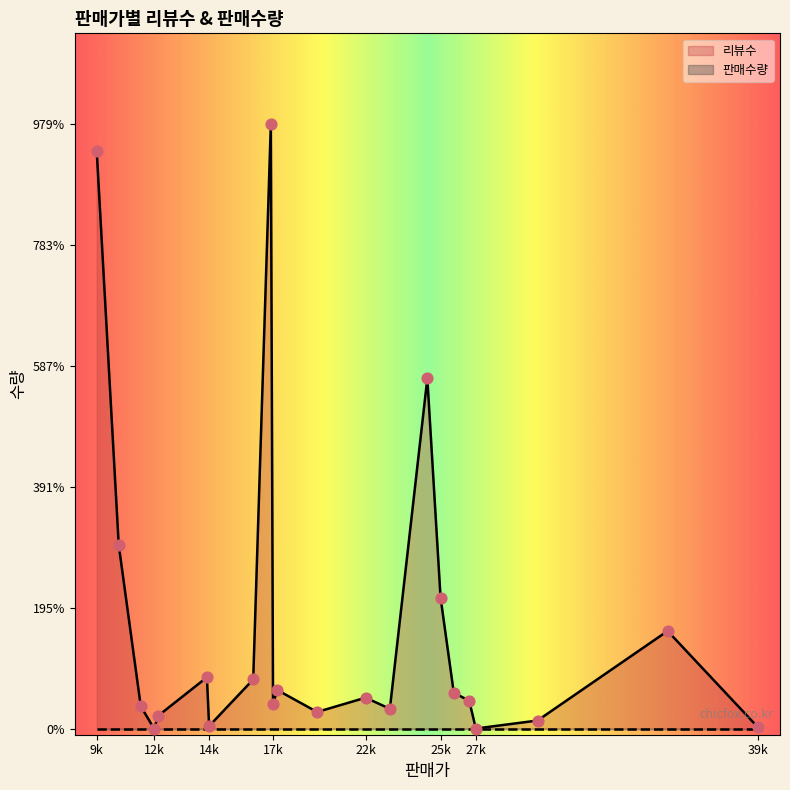

Which series reaches the maximum Y coordinate?

리뷰수